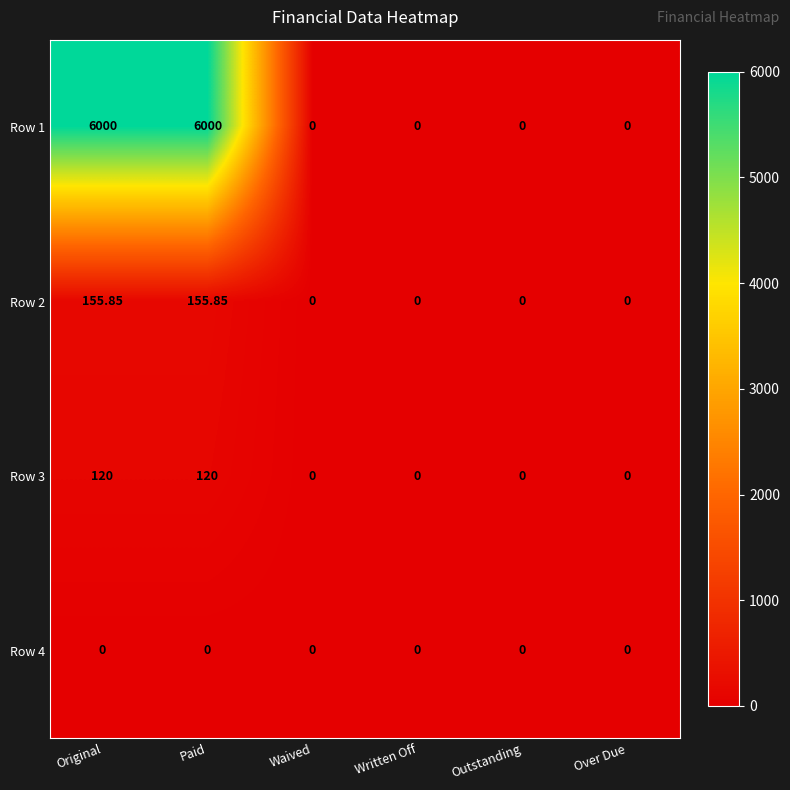

Is the value of Row 1 at Over Due greater than the value of Row 3 at Paid?

No